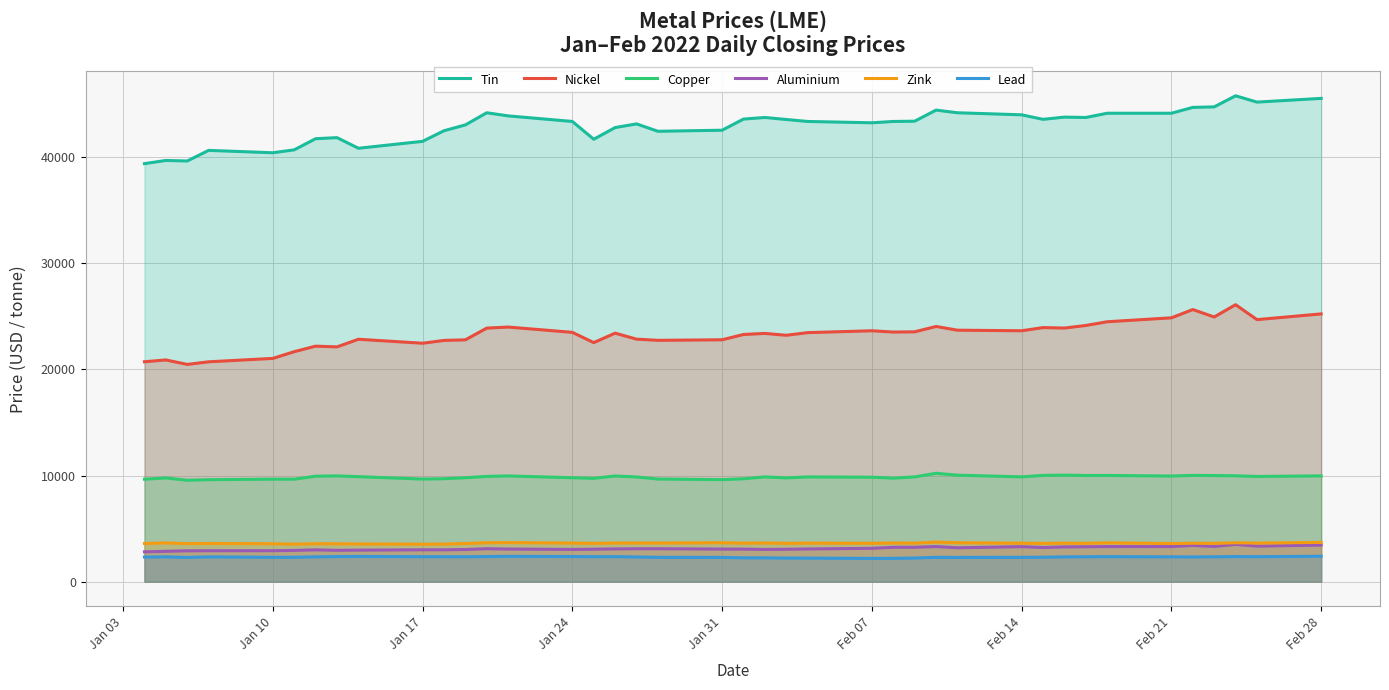

What is the spread (max minus min) of values at Jan 17?

39142.0